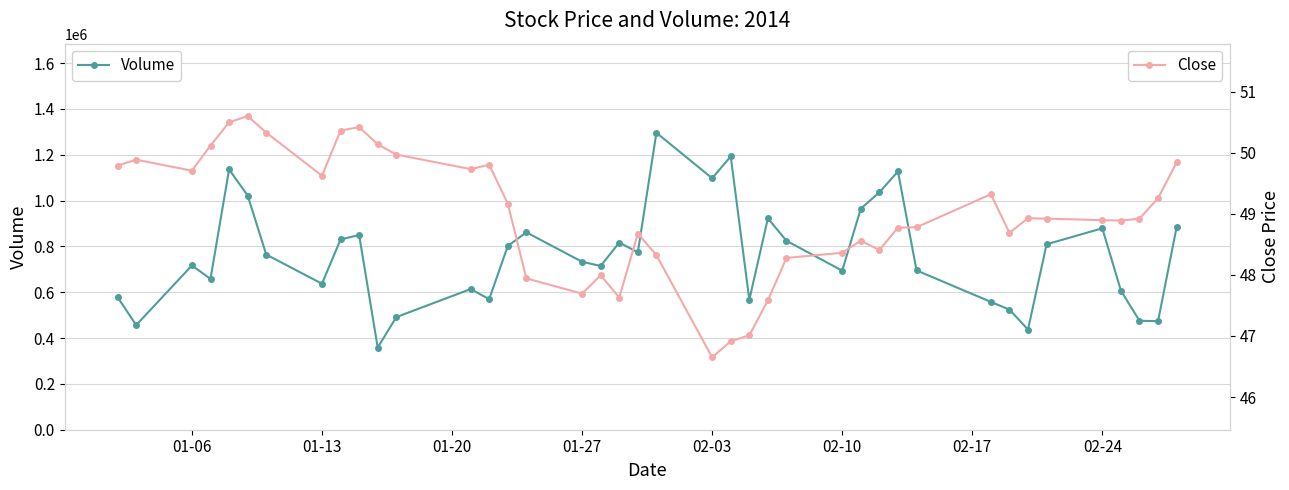

What is the minimum value for Volume?

358407